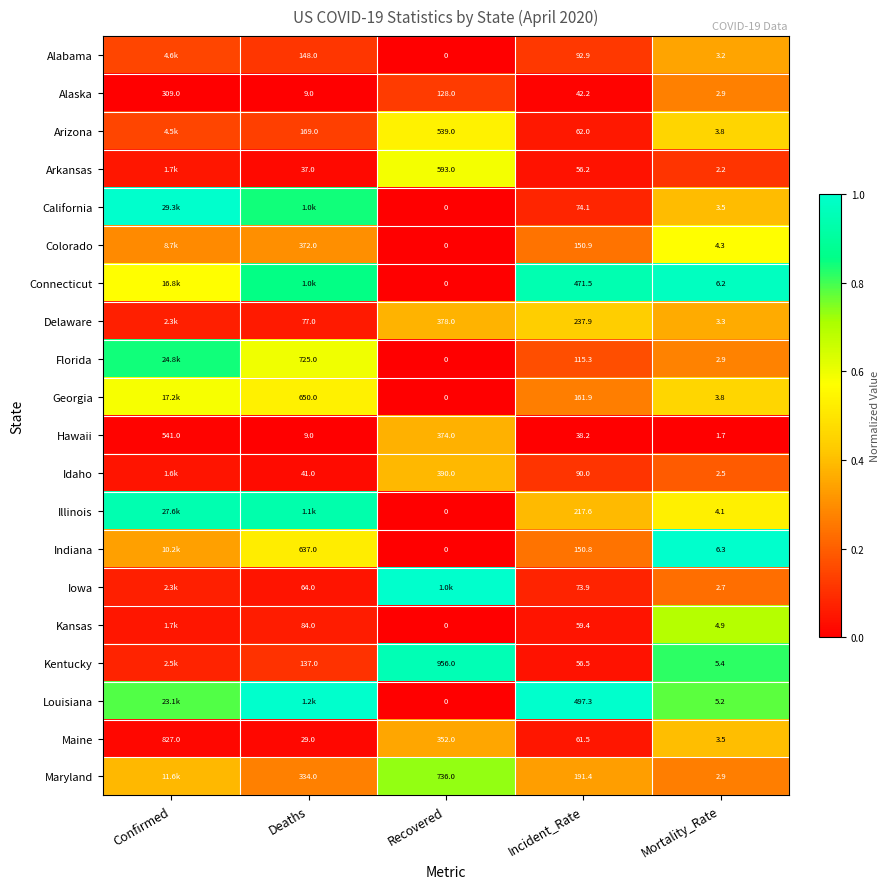

At how many categories does at least one series exceed 0?

5